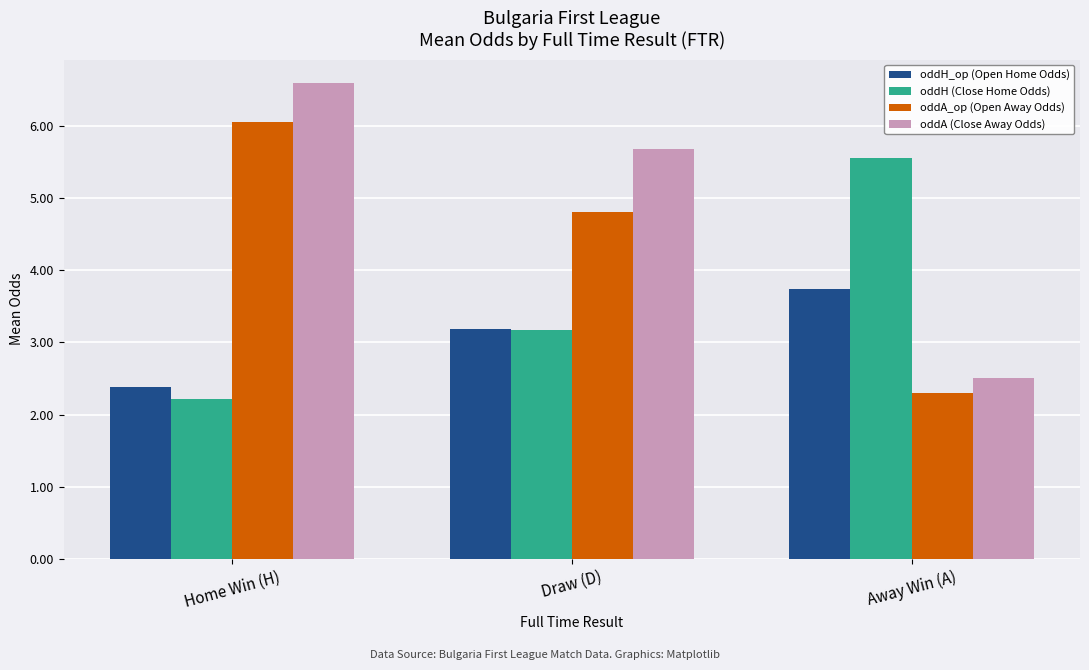

Between Home Win (H) and Away Win (A), which series saw the biggest shift?

oddA (Close Away Odds)